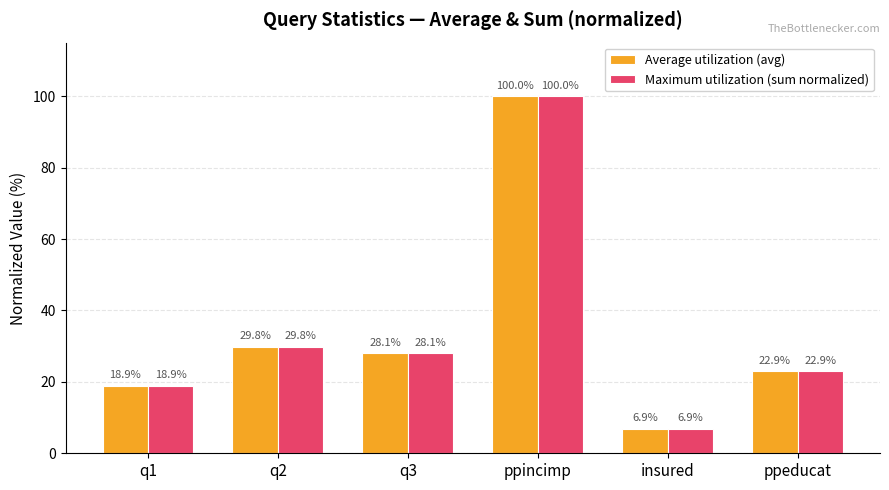

Rank the categories by Average utilization (avg) value from lowest to highest.

insured, q1, ppeducat, q3, q2, ppincimp